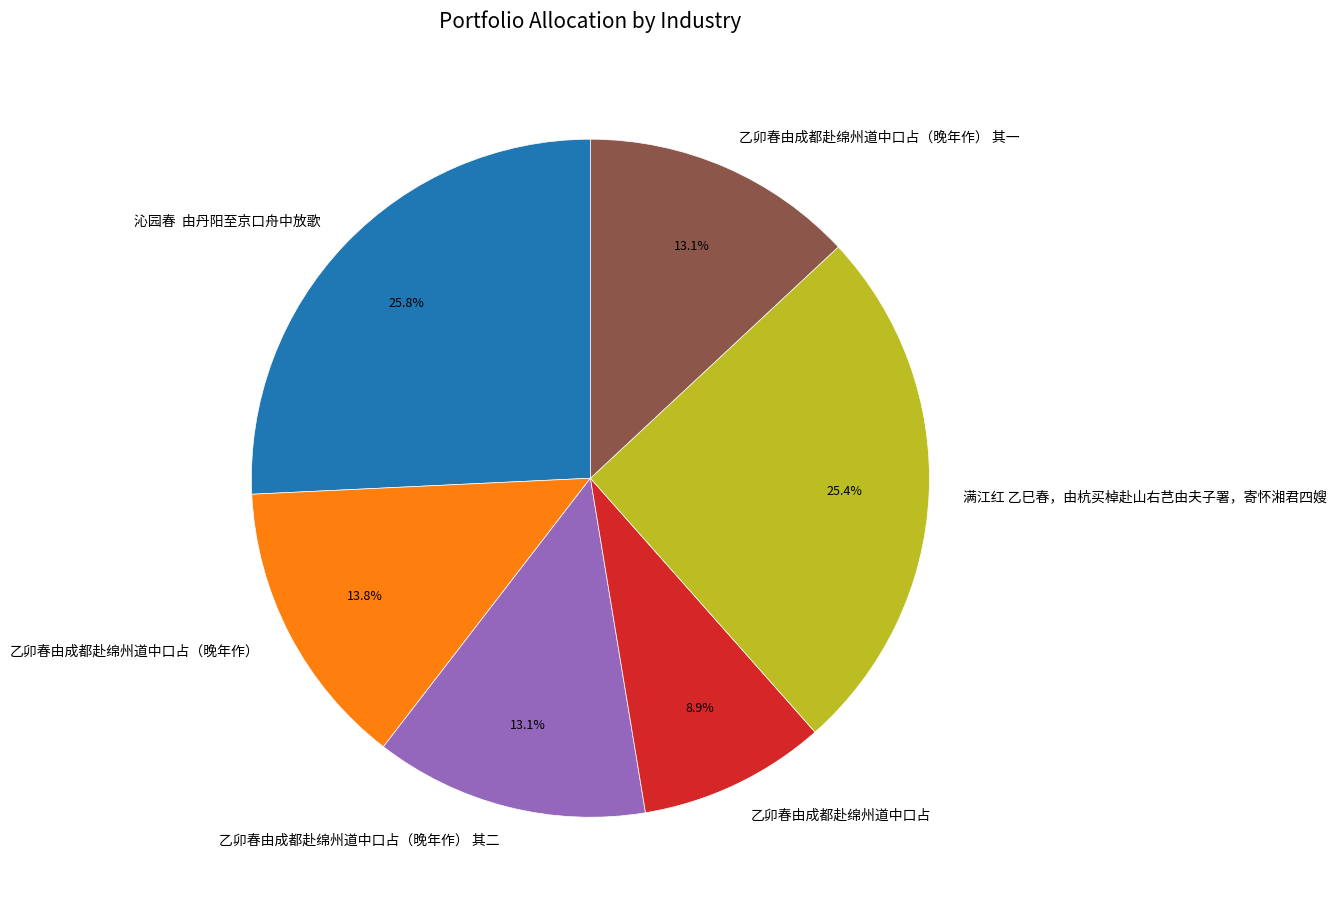

Do 满江红 乙巳春，由杭买棹赴山右芑由夫子署，寄怀湘君四嫂 and 沁园春 由丹阳至京口舟中放歌 together represent more than half of the pie?

Yes